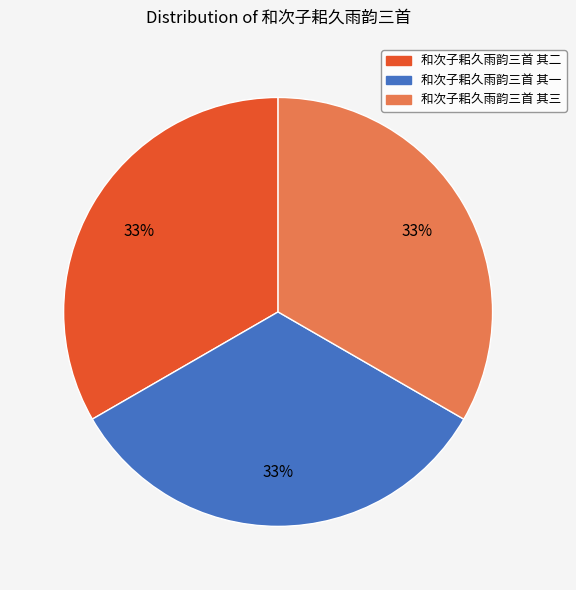

To the nearest percent, what percentage of the pie is 和次子耜久雨韵三首 其二?

33%